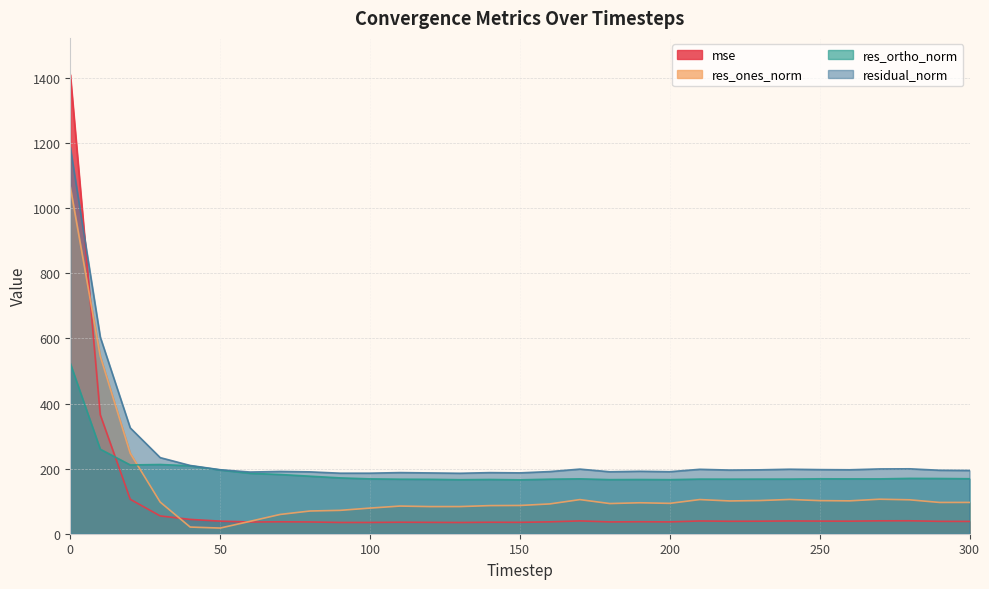

What are all the series names shown in the legend?

mse, res_ones_norm, res_ortho_norm, residual_norm